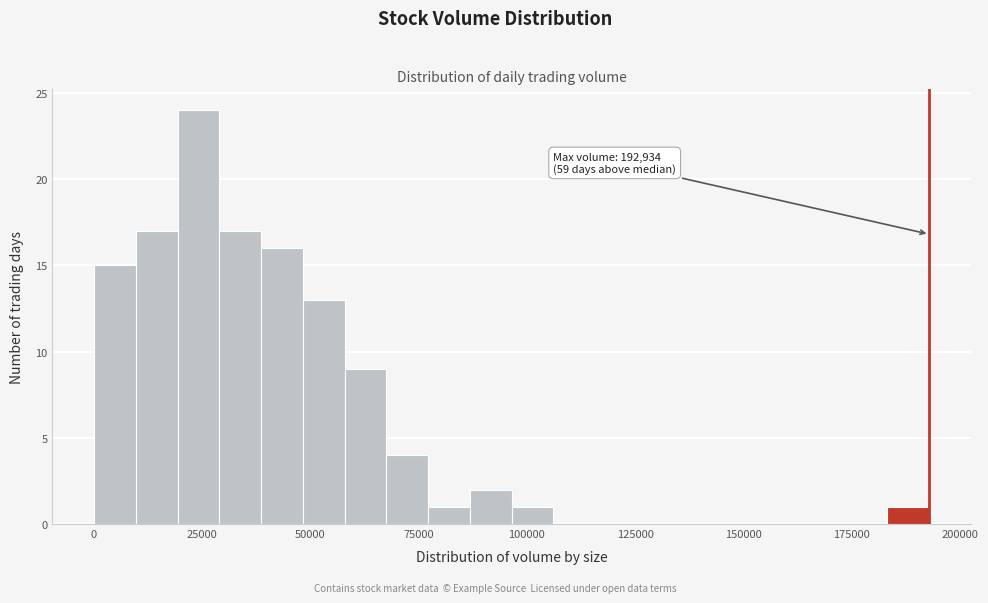

Read against the x-axis, roughly where is the centre of the tallest bar?

25000